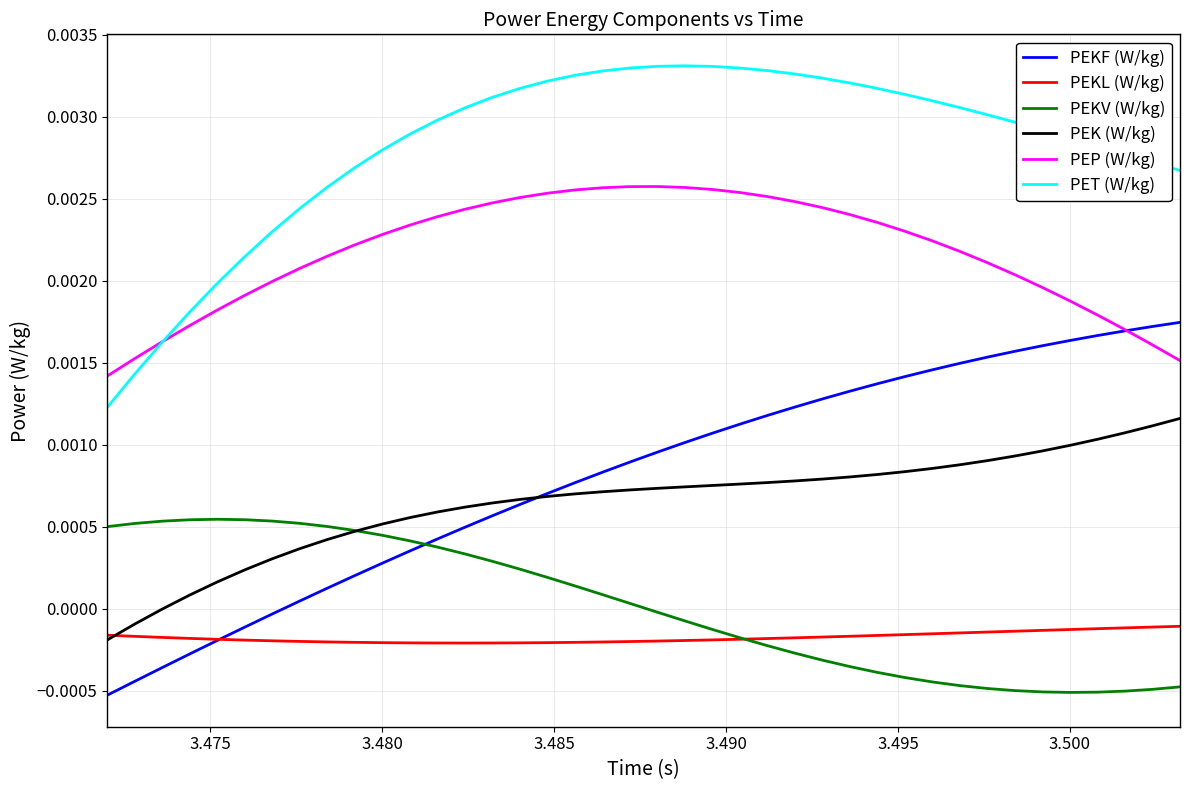

True or false: PEKV (W/kg) and PET (W/kg) cross at least once.

False